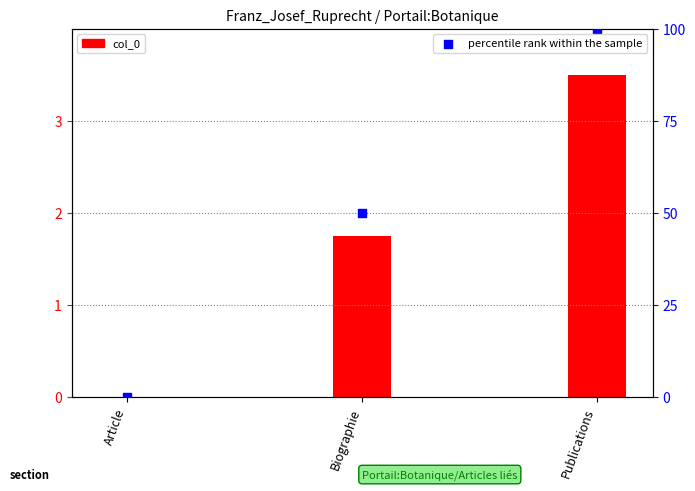

What is the change in value from Article to Biographie?

+50